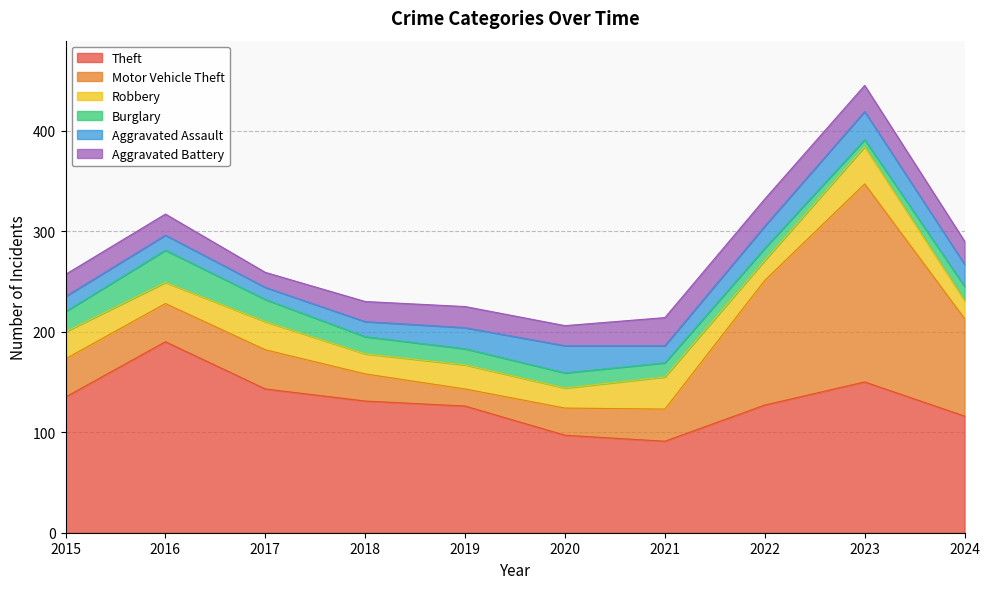

At which label does Aggravated Assault reach its minimum?

2017